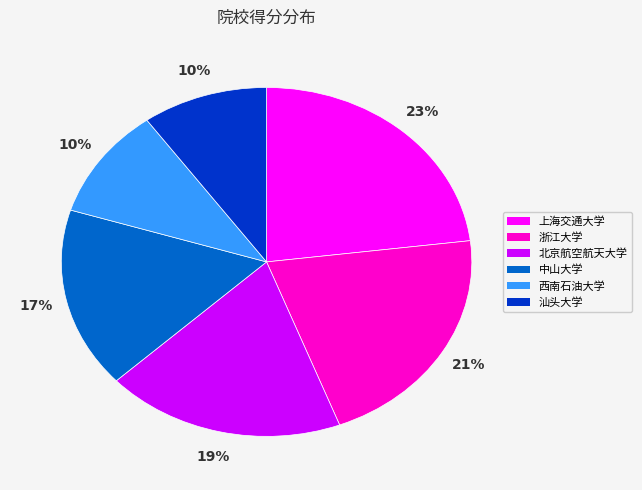

Count the number of slices in the pie.

6